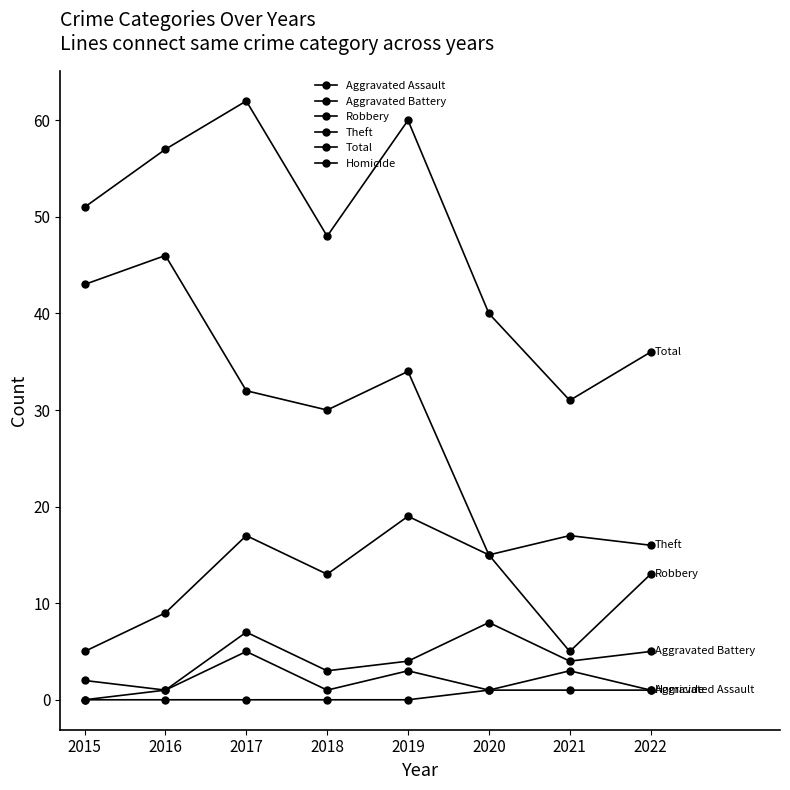

True or false: Aggravated Assault and Total cross at least once.

False